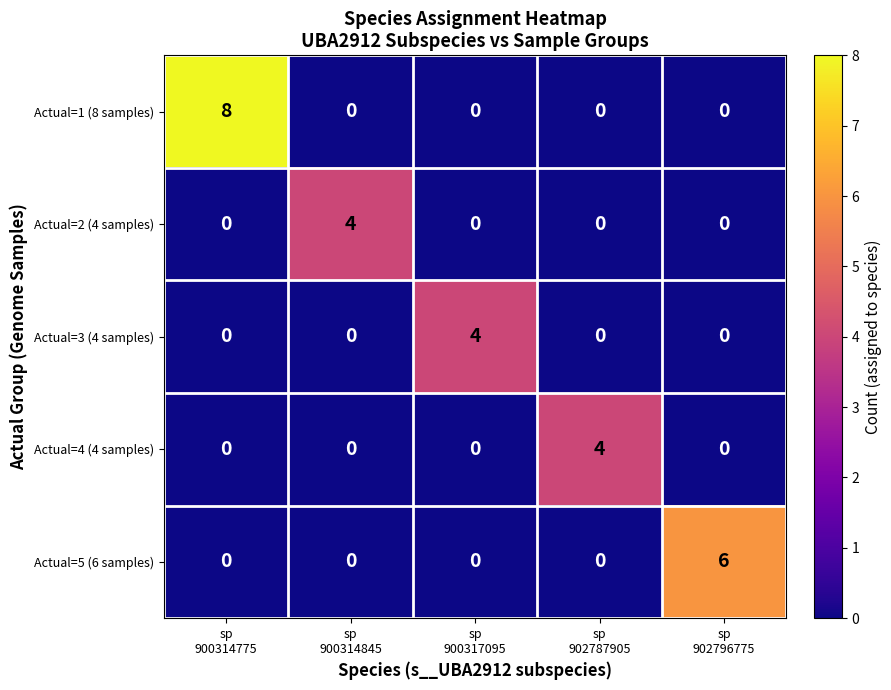

Reading right to left, extract all data points from this chart.

Actual=1 (8 samples): 0	0	0	0	8
Actual=2 (4 samples): 0	0	0	4	0
Actual=3 (4 samples): 0	0	4	0	0
Actual=4 (4 samples): 0	4	0	0	0
Actual=5 (6 samples): 6	0	0	0	0